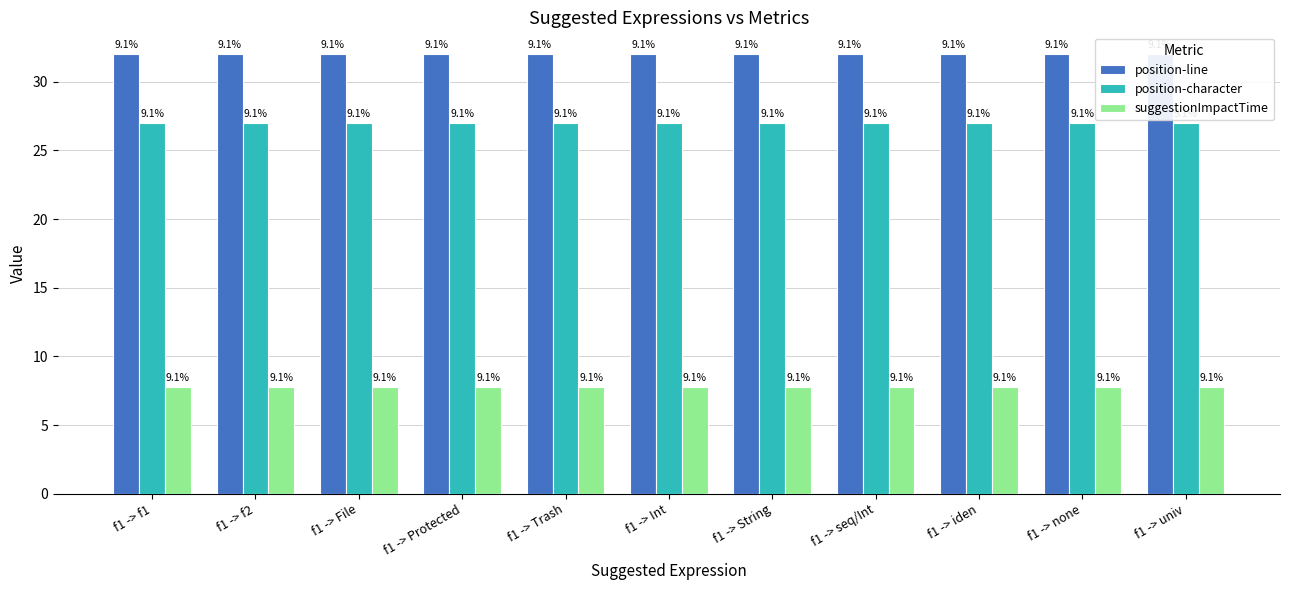

How many bars are there in total?

33